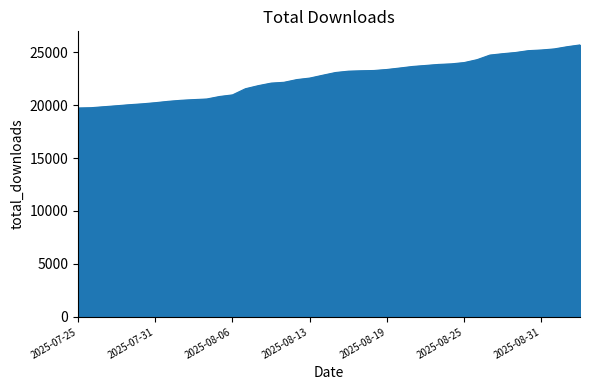

What is the average value?

22574